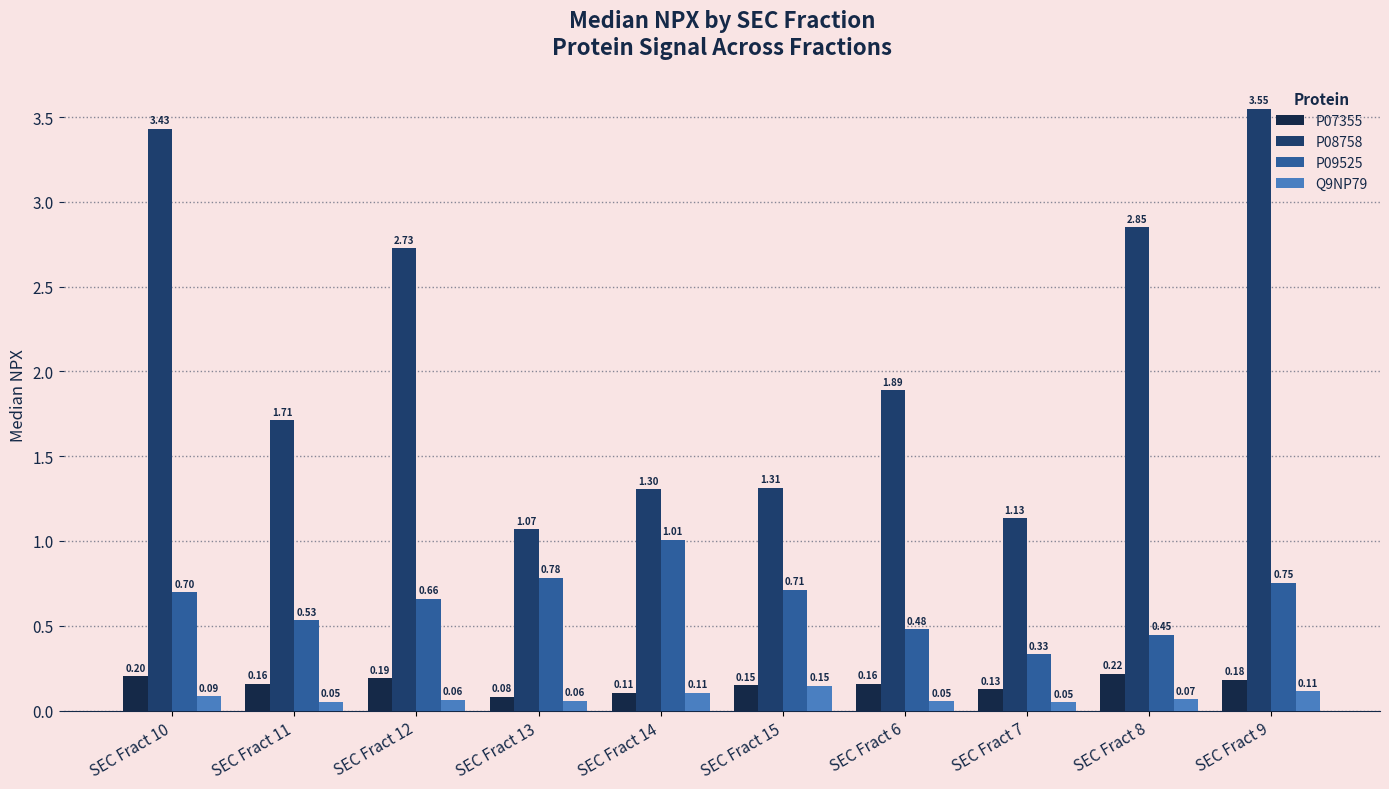

What is the sum of all P09525 values?

6.4